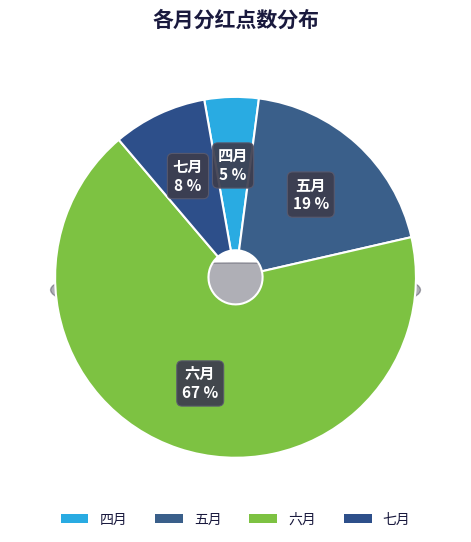

What is the ratio of the value at 六月 to the value at 七月?

8.0